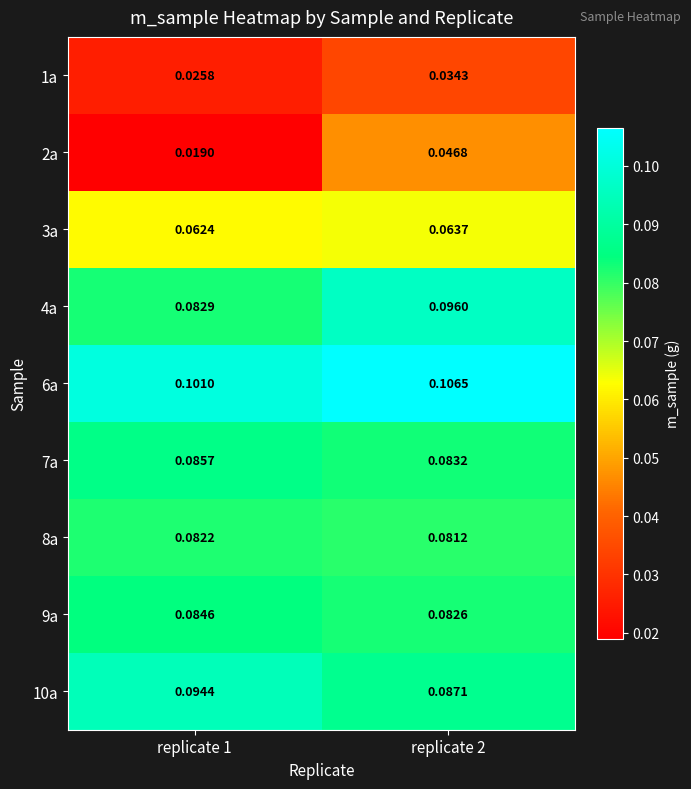

Which series has the largest total across all categories?

6a